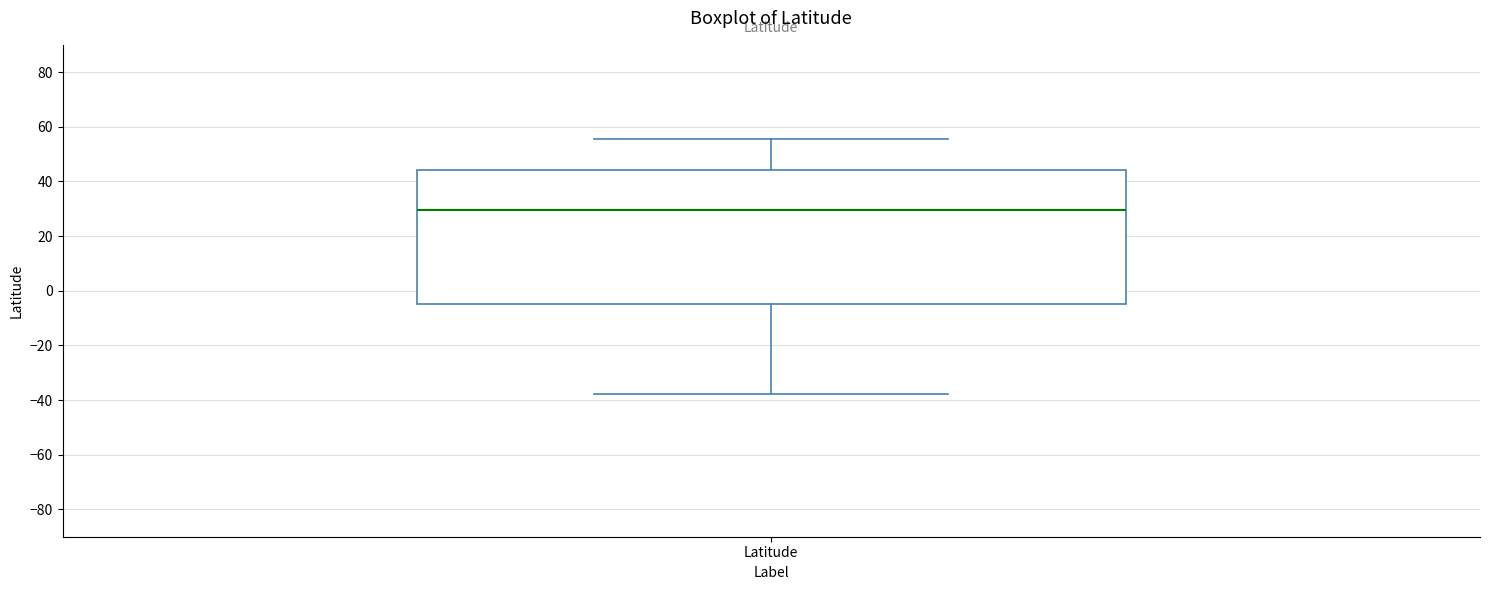

Transcribe this box plot: give where the median line is, the range the box spans, and where the two whiskers end, as read against the y-axis. The values are not printed on the chart, so give them approximately, as read against the axis.

median 30, box -4 to 44, whiskers -38 to 56